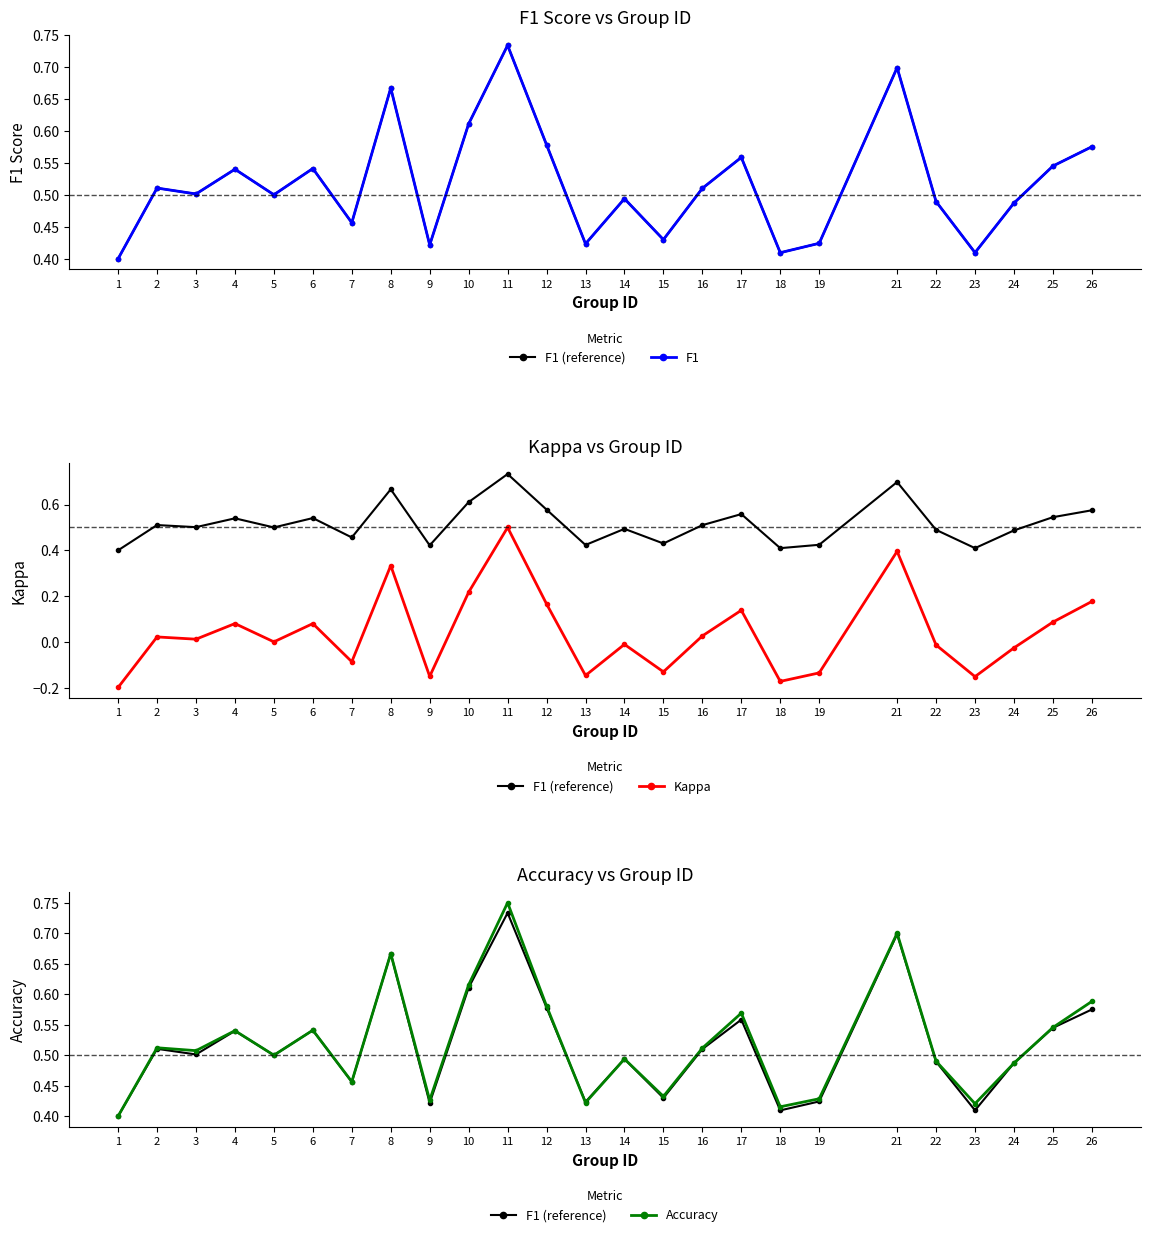

Read the Accuracy value at 14.

0.5